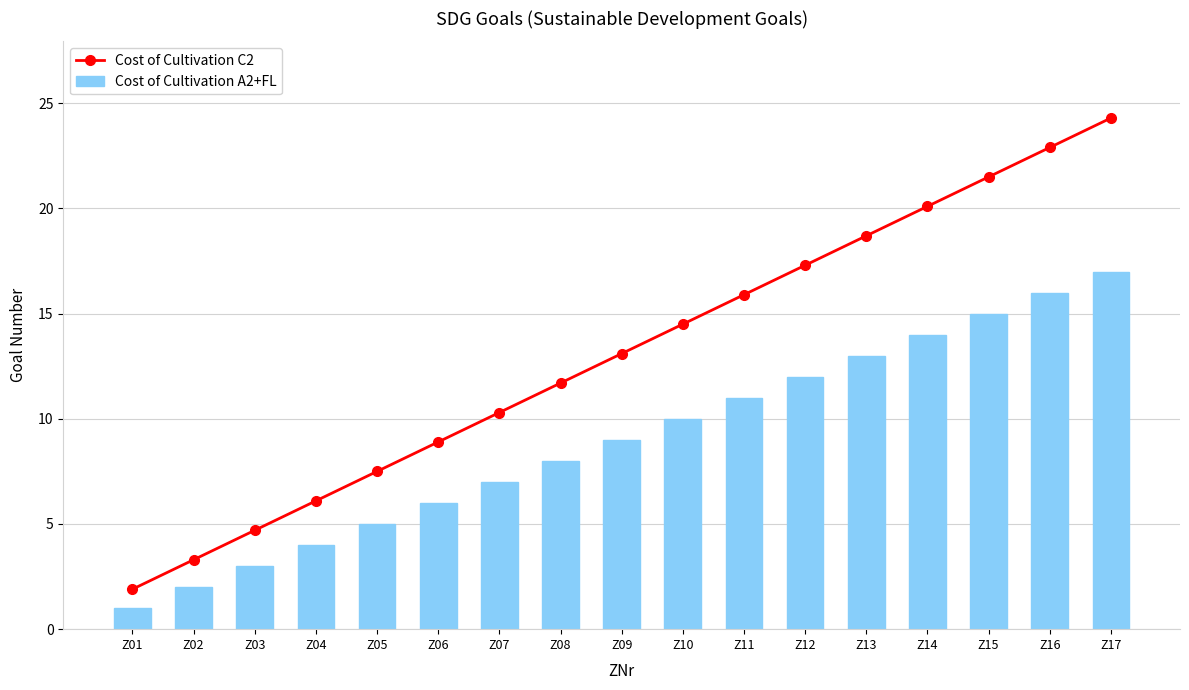

What is the sum of all Cost of Cultivation C2 values?

222.7